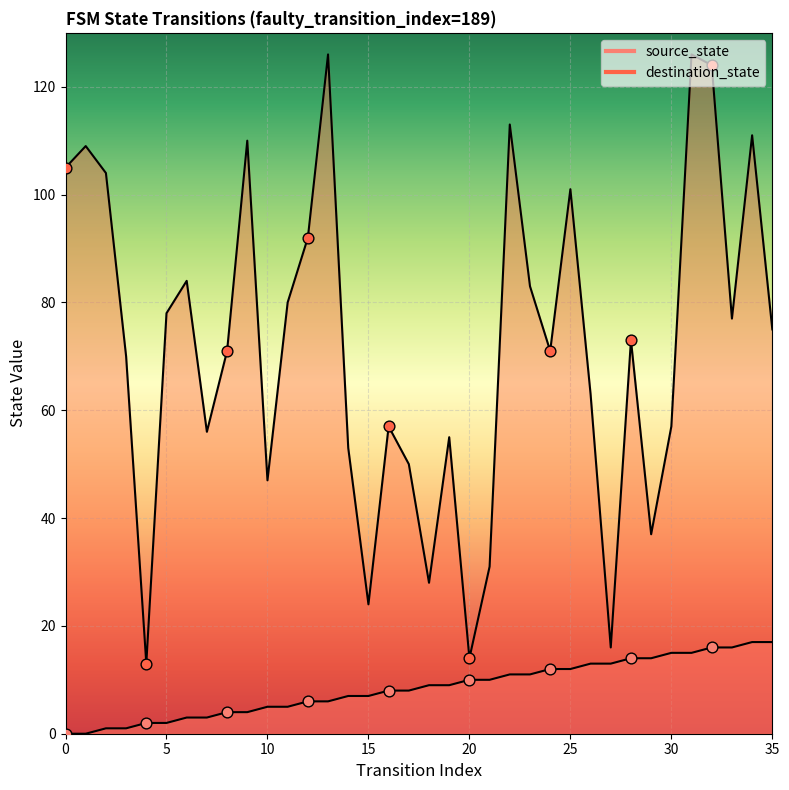

What are all the series names shown in the legend?

source_state, destination_state